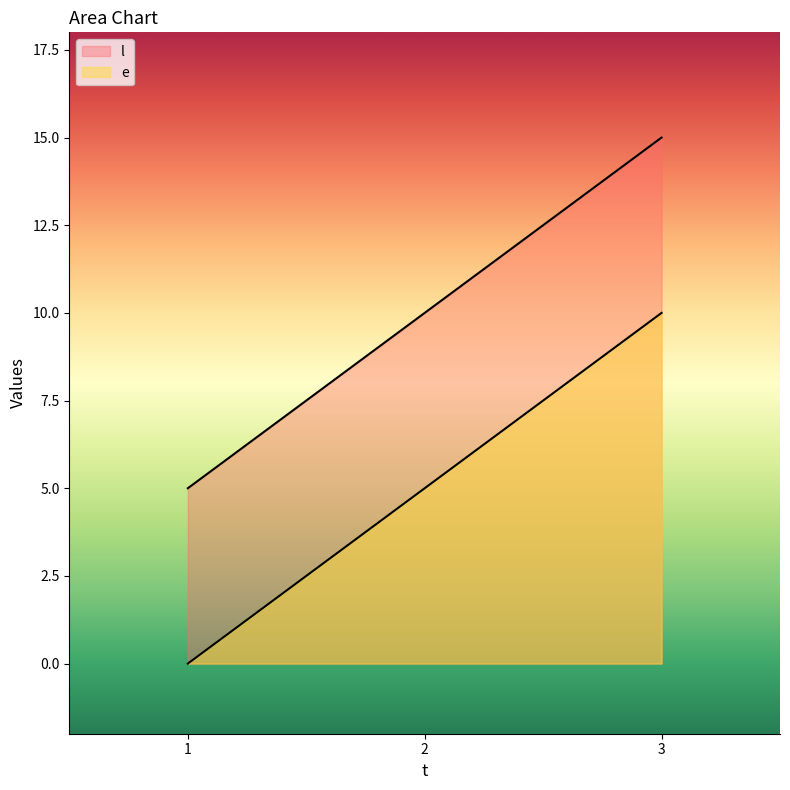

Rank the series by their maximum value, from highest to lowest.

e, l